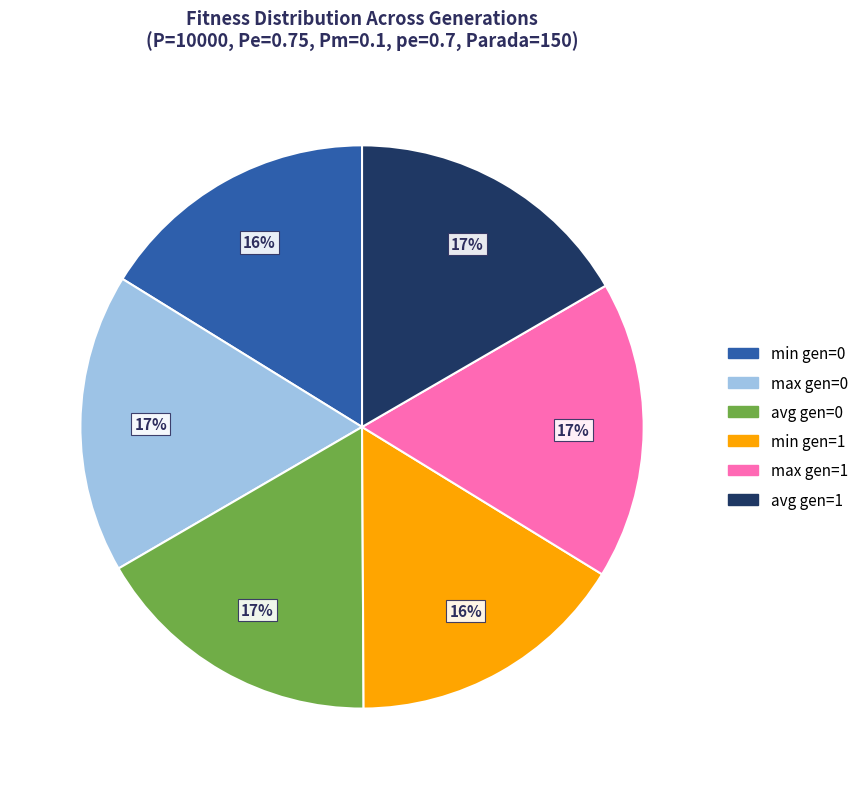

To the nearest percent, what percentage of the pie is max gen=1?

17%